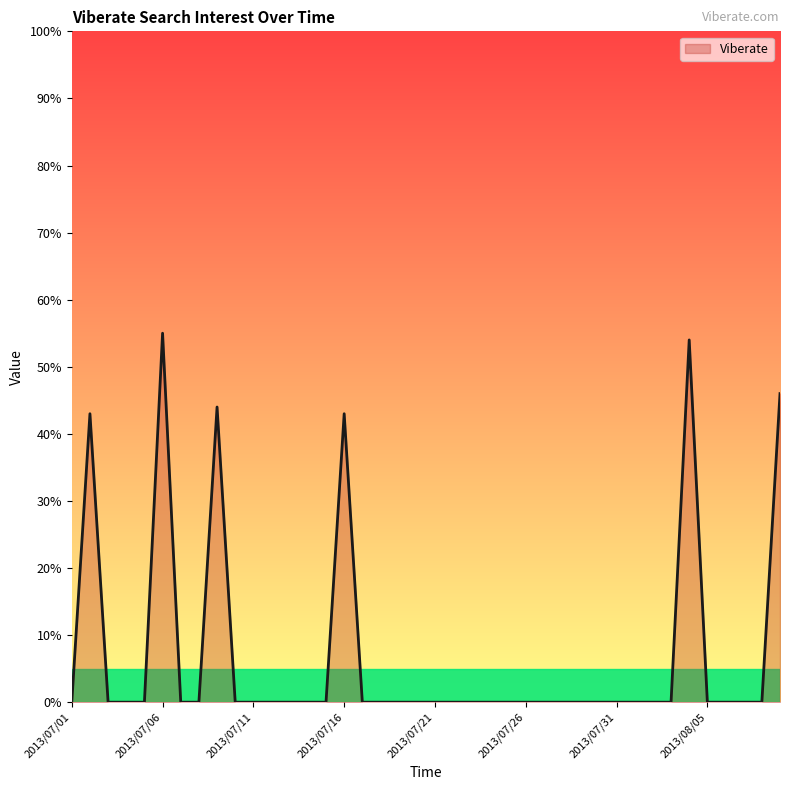

What is the difference between the second highest and minimum values?

54